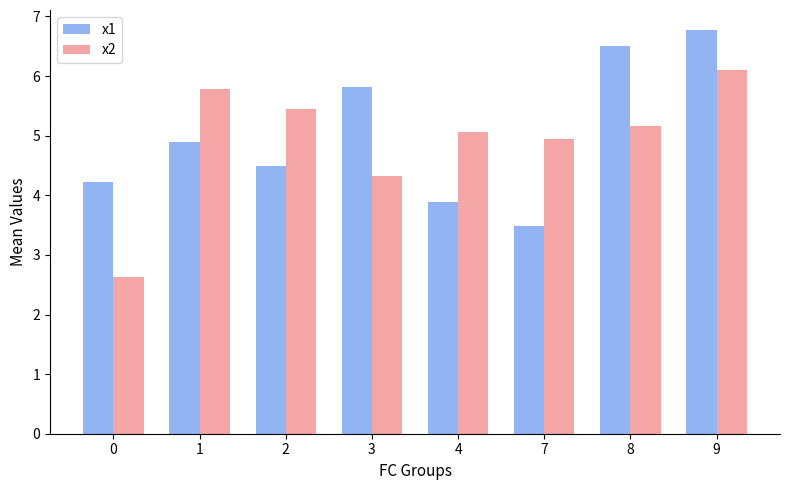

What is the total value across all series at 1?

10.7